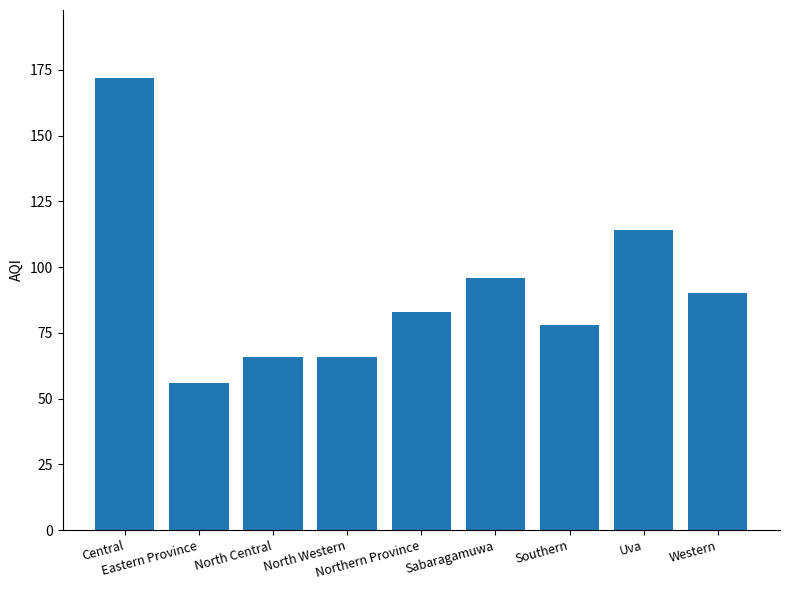

What is the value of the 1st bar from the left?

172